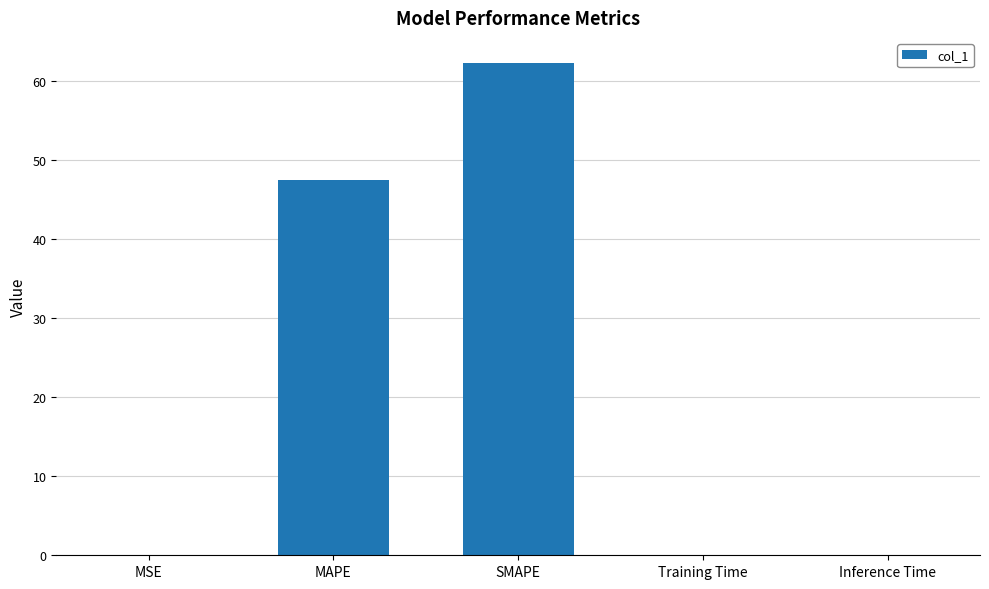

Are the bars horizontal?

No